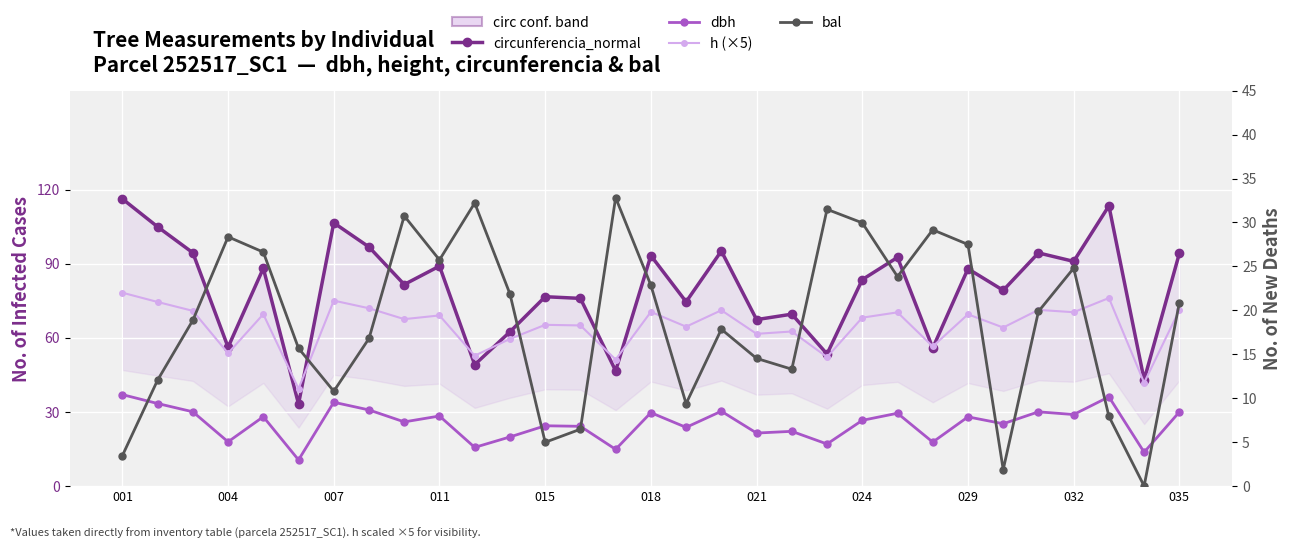

What is the difference between the second highest and minimum values in the h (×5) series?

36.7